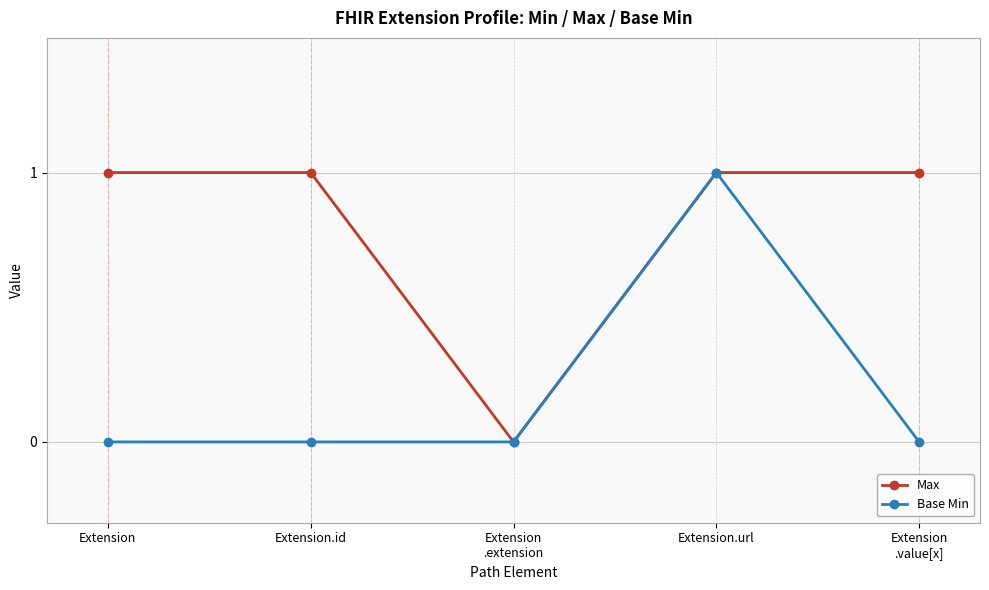

At which category is the sum across all series the highest?

Extension.url